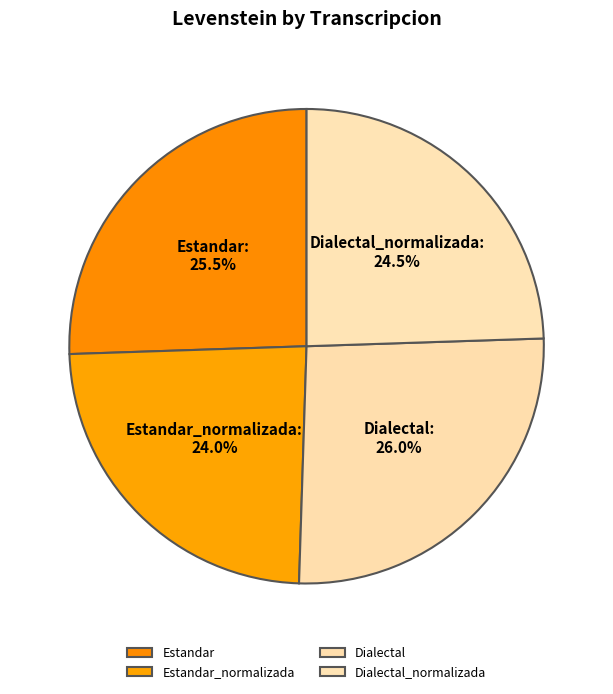

Is there any slice that represents more than half of the pie?

No